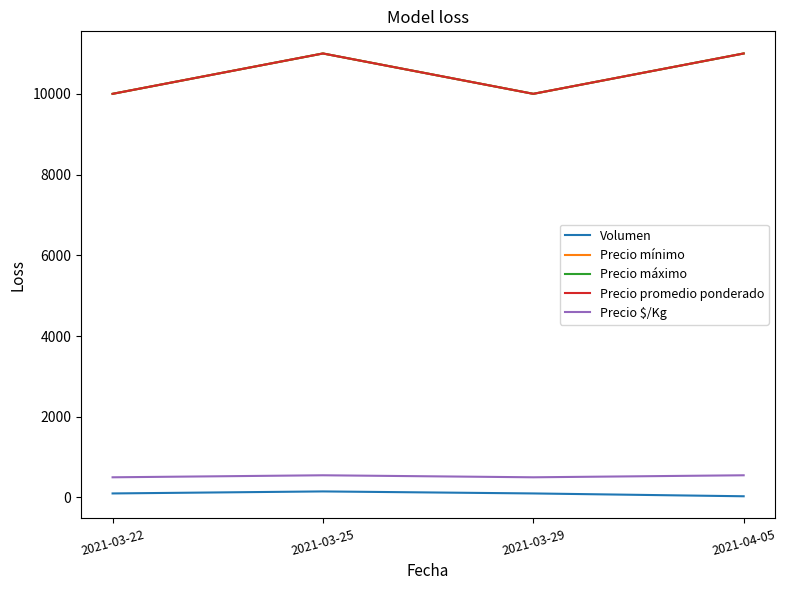

Is this an area chart (filled region under the line)?

No